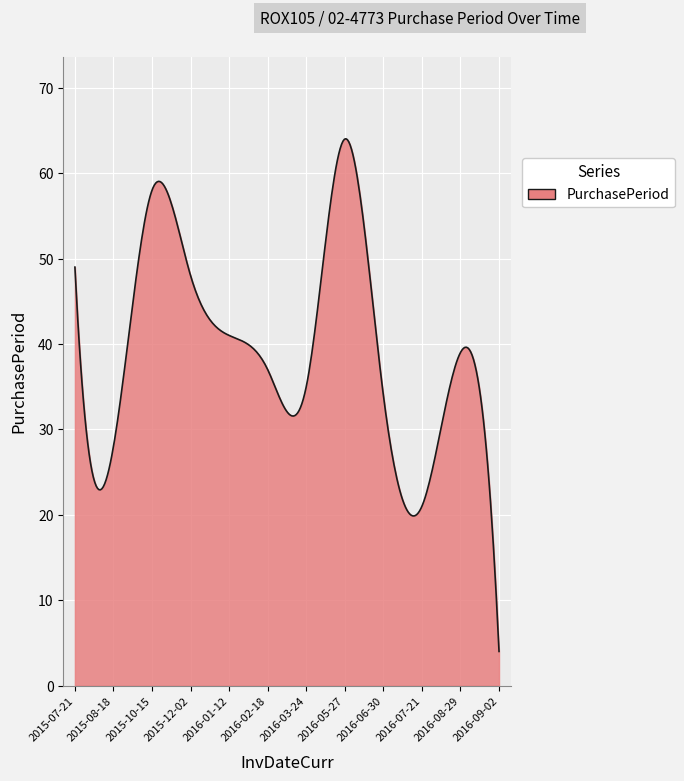

What is the smallest value displayed?

4.0